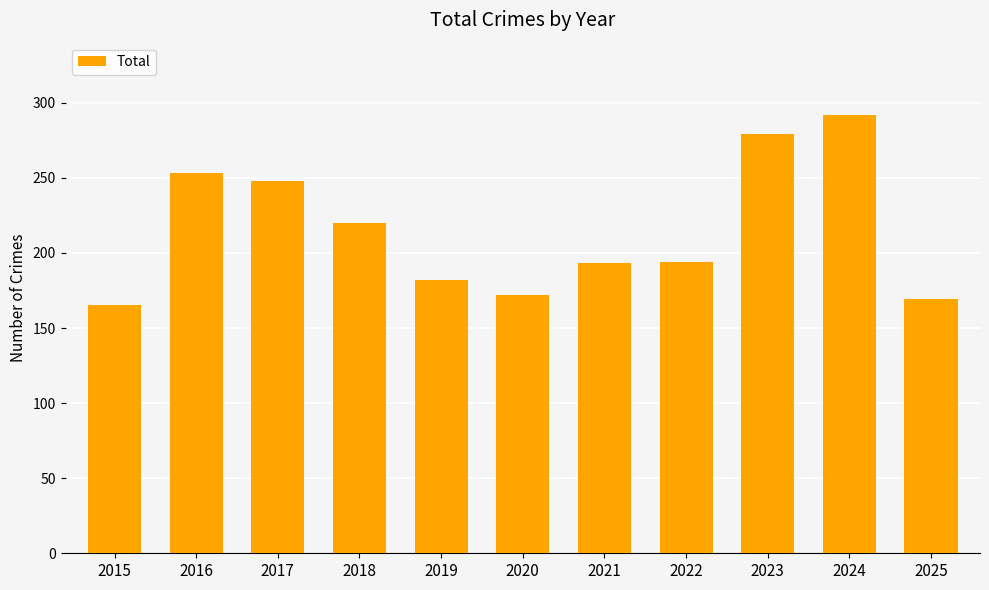

True or false: the data shows 375 at 2017.

False